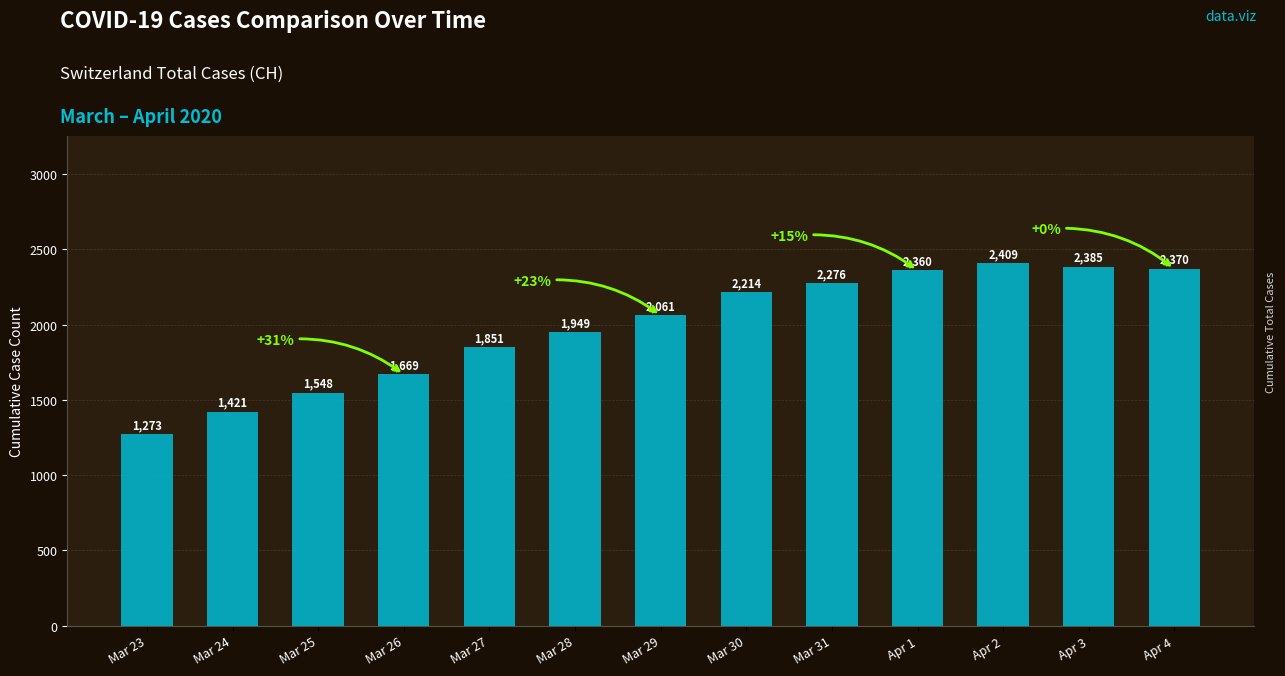

Is it true that the value at Mar 30 is 3089?

False